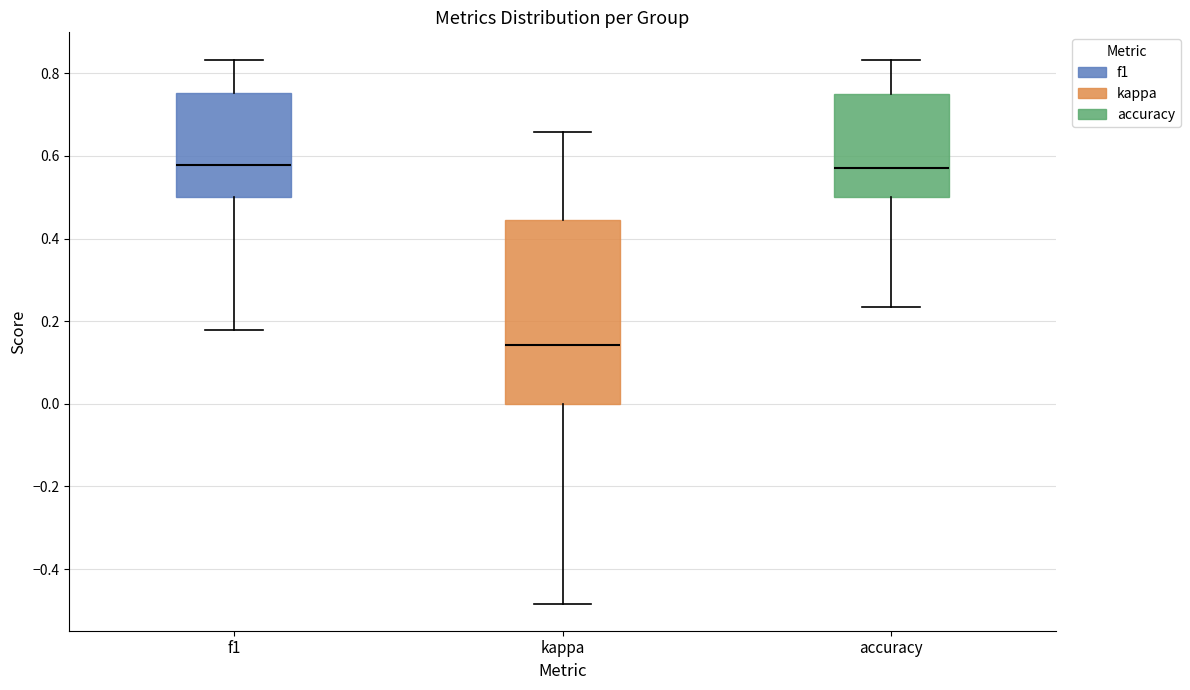

Reading left to right, read every box against the y-axis: the position of its median line, the range the box covers, and the ends of its whiskers. The values are not printed on the chart, so give them approximately, as read against the axis.

f1: median 0.58, box 0.50 to 0.76, whiskers 0.18 to 0.84
kappa: median 0.14, box 0.00 to 0.44, whiskers -0.48 to 0.66
accuracy: median 0.58, box 0.50 to 0.76, whiskers 0.24 to 0.84